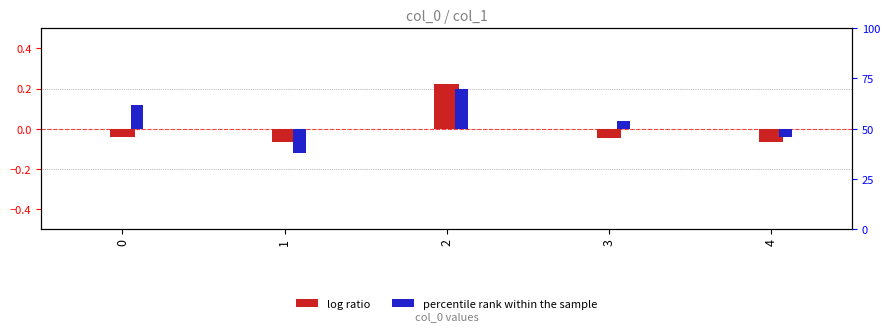

How many data points does each series have?

5